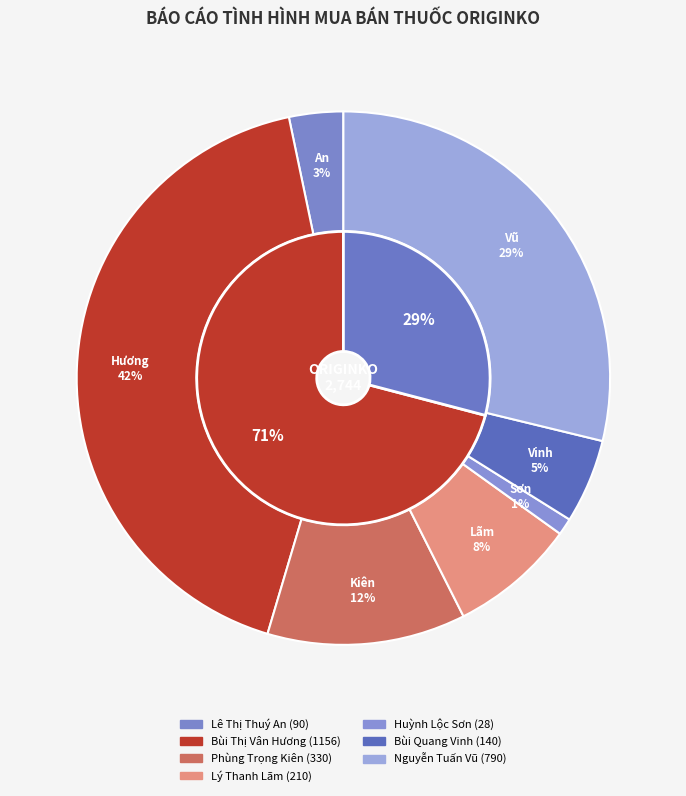

Is there a majority slice in this chart?

No